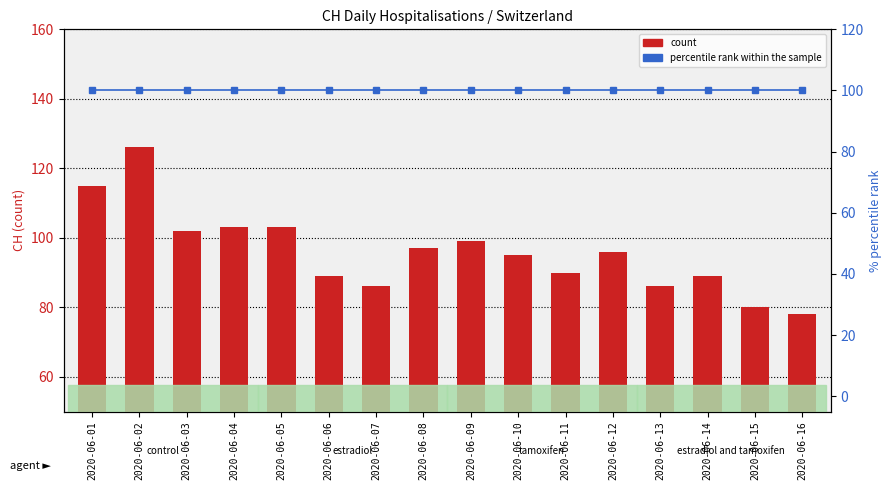

Which series has the largest range (max minus min)?

count